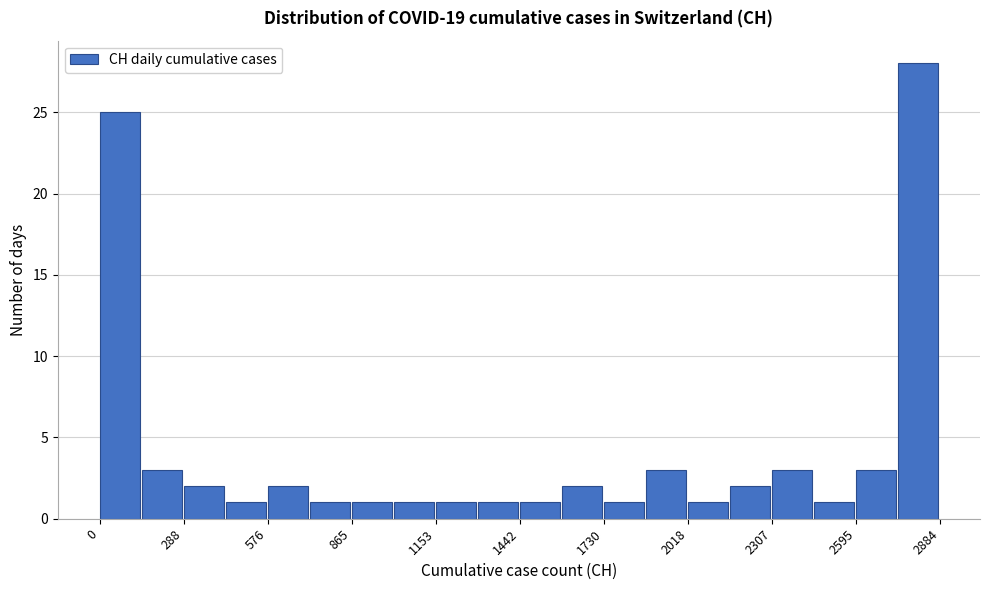

Around what value on the x-axis is the tallest bar? Give the approximate position of its centre, as read against the axis.

2800